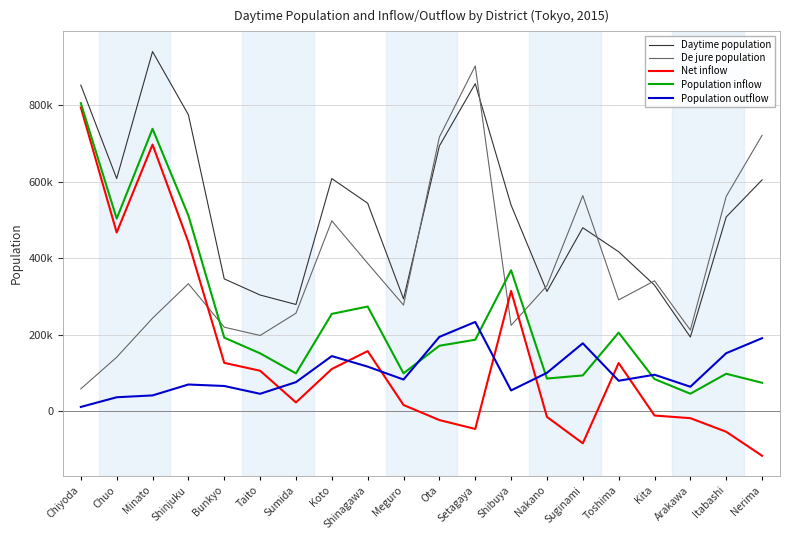

At which category does Daytime population reach its first local peak?

Minato